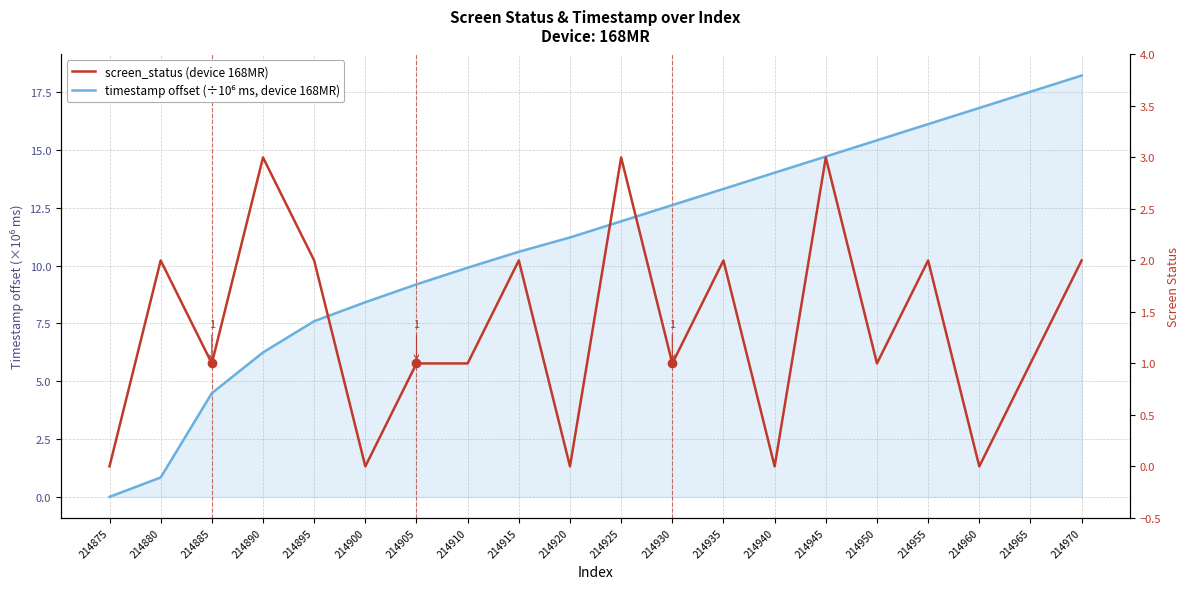

Is it true that screen_status equals 1.0 at 214965?

True